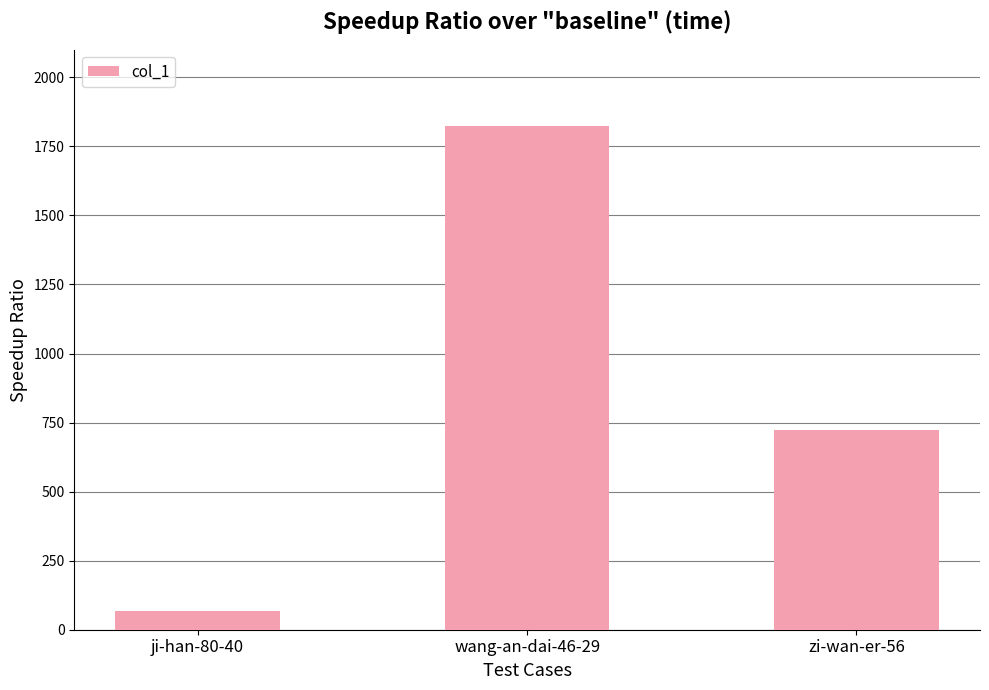

What is the approximate value at wang-an-dai-46-29, to the nearest 100?

1800